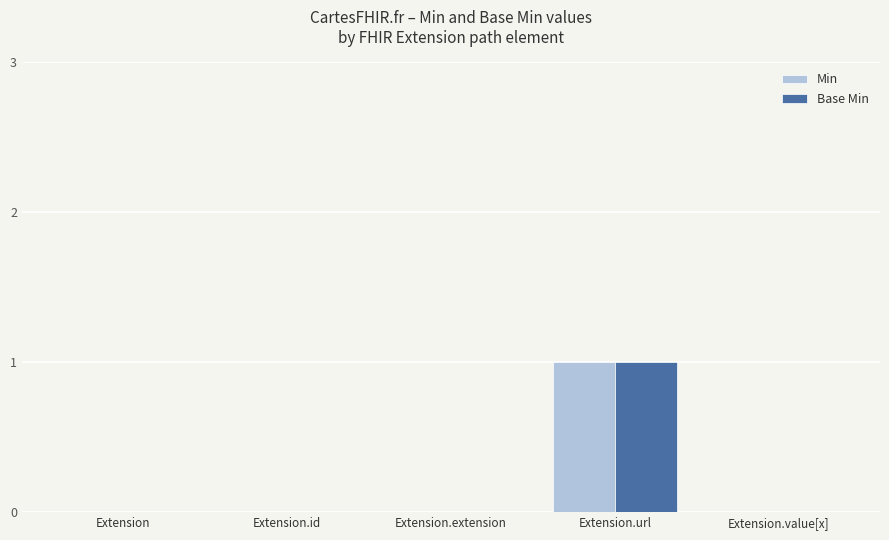

Which category has the highest value in the Min series?

Extension.url